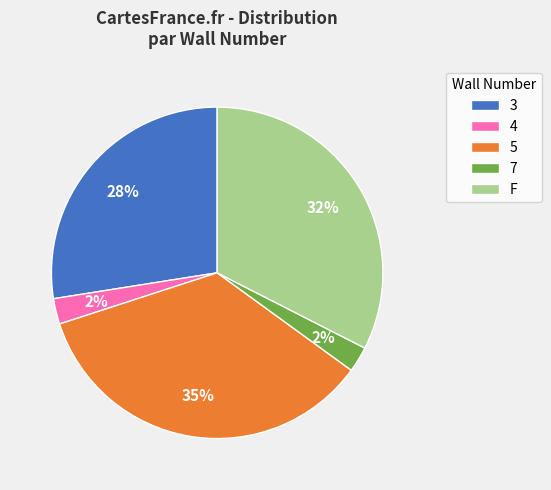

Which has a higher value, F or 3?

F